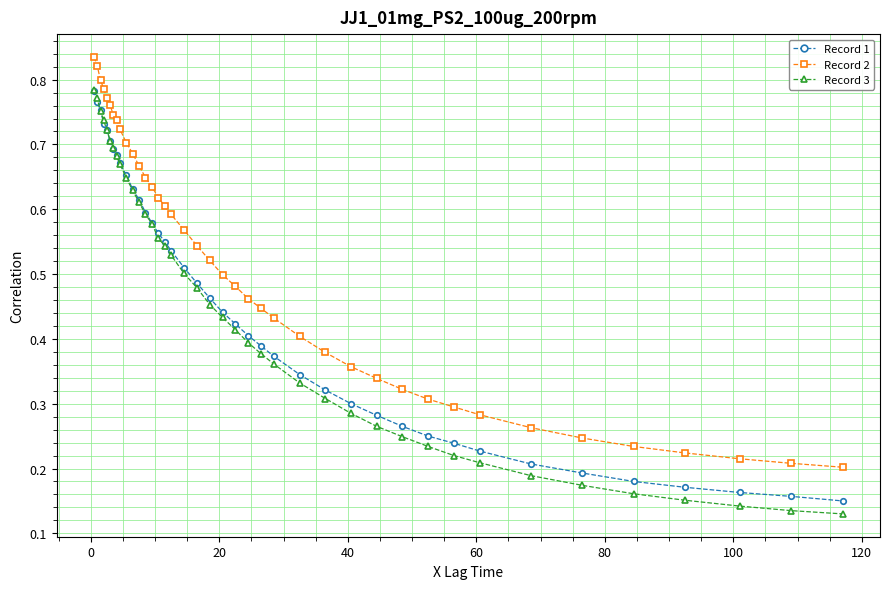

Which series has the largest range (max minus min)?

Record 3